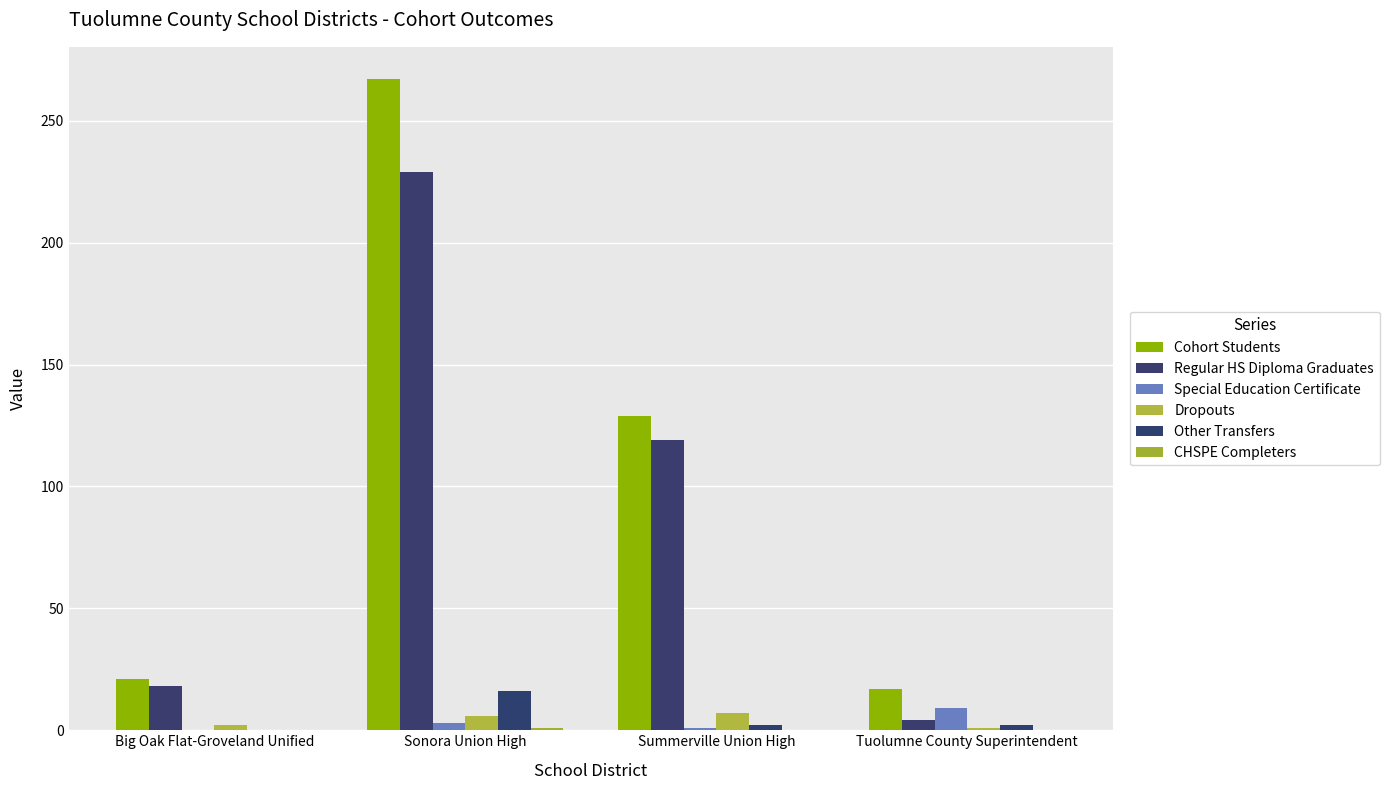

At how many categories does at least one series exceed 118?

2